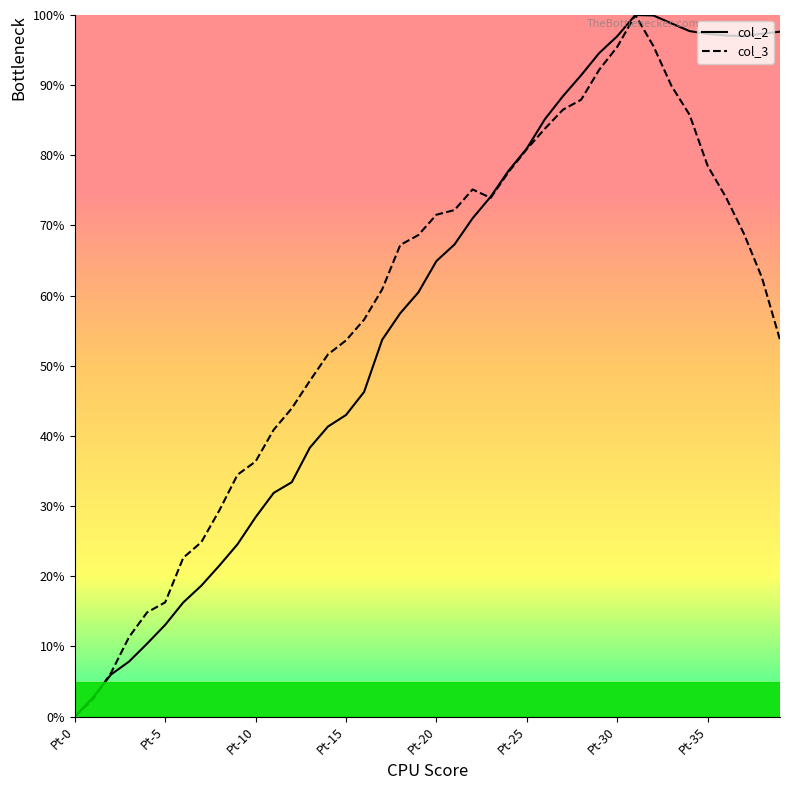

Does the chart display data point markers on the line(s)?

No